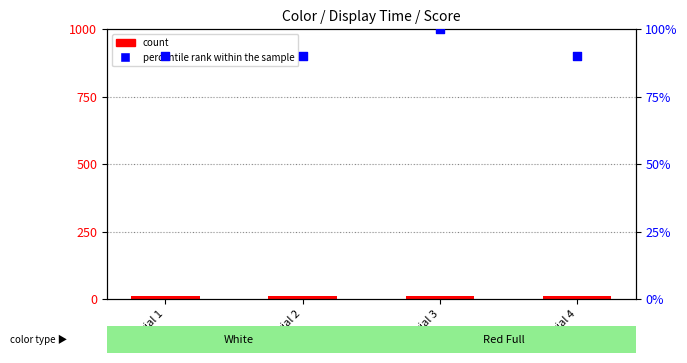

At how many categories does at least one series exceed 75?

4